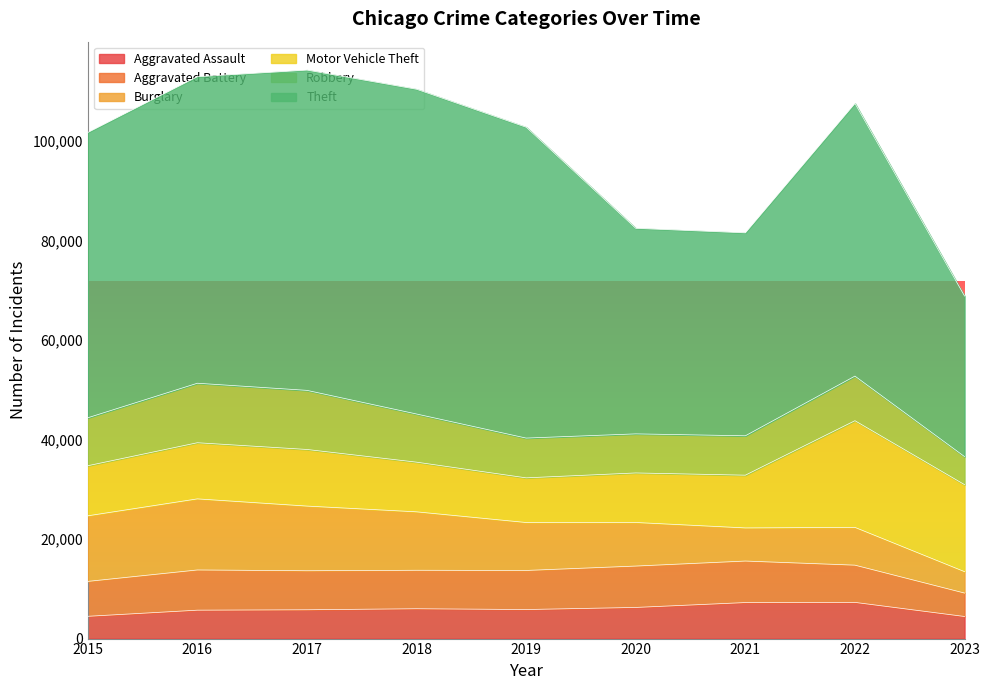

In Robbery, how many points are higher than both neighbors (excluding endpoints)?

2